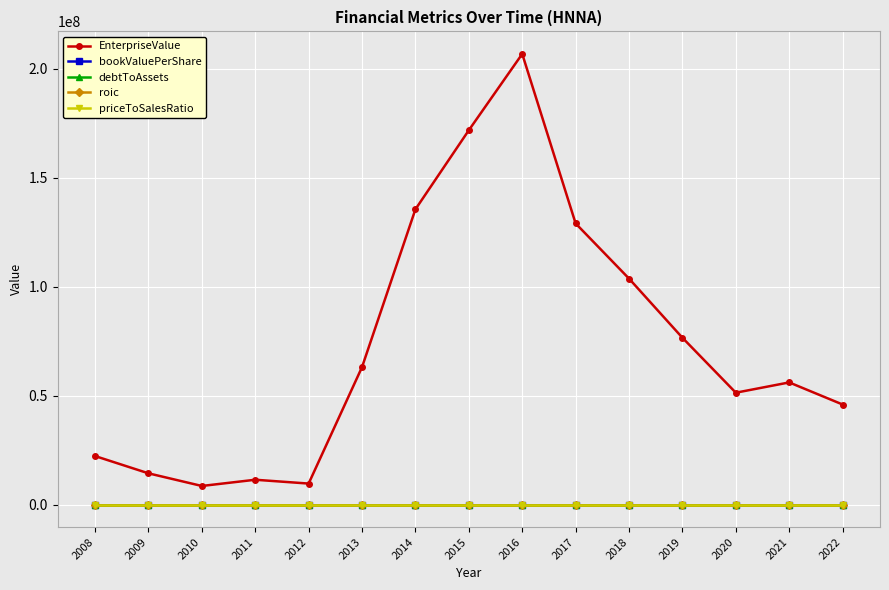

True or false: priceToSalesRatio has more than 2 interior local peaks.

True